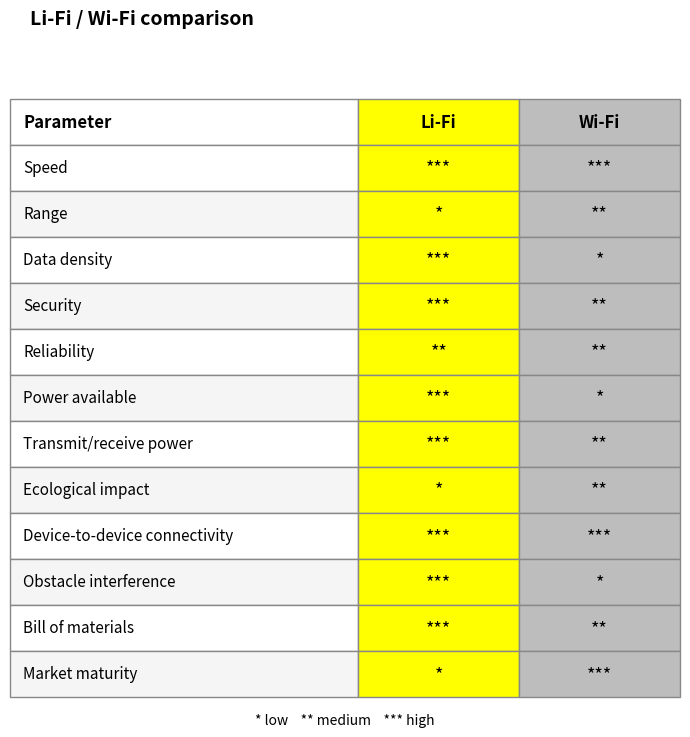

What is the difference between the maximum and minimum values in the Wi-Fi series?

2